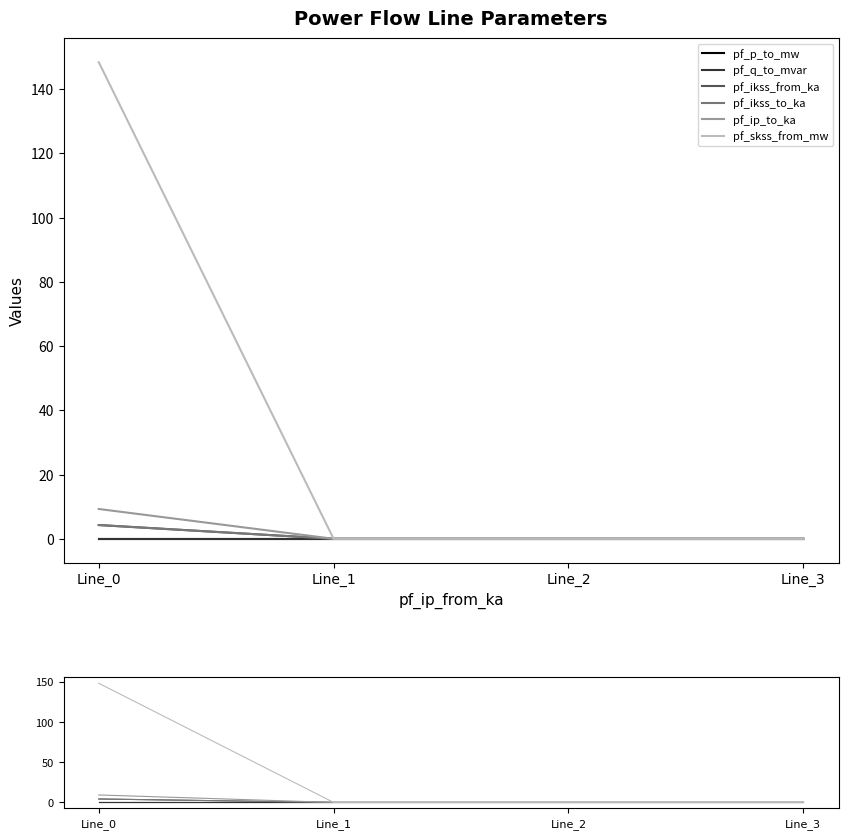

True or false: pf_p_to_mw has more than 0 interior local peaks.

False